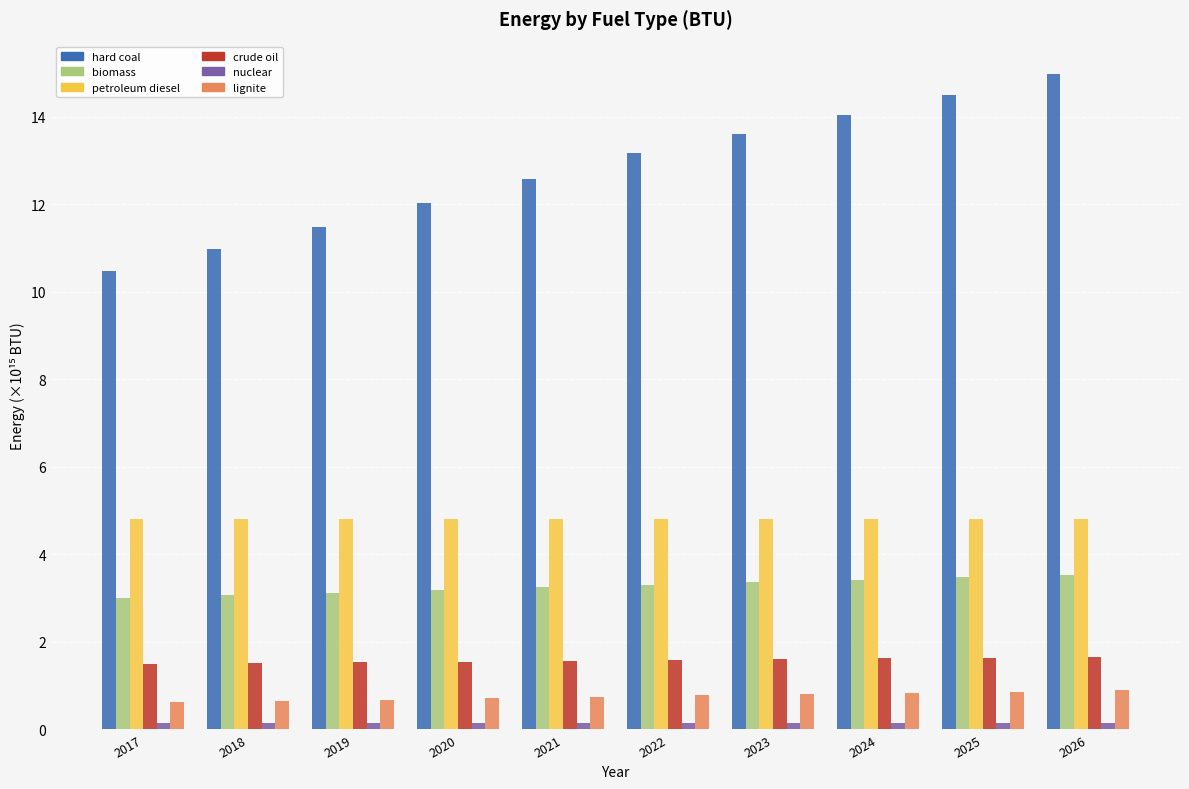

Which label corresponds to the largest value in the chart?

2026